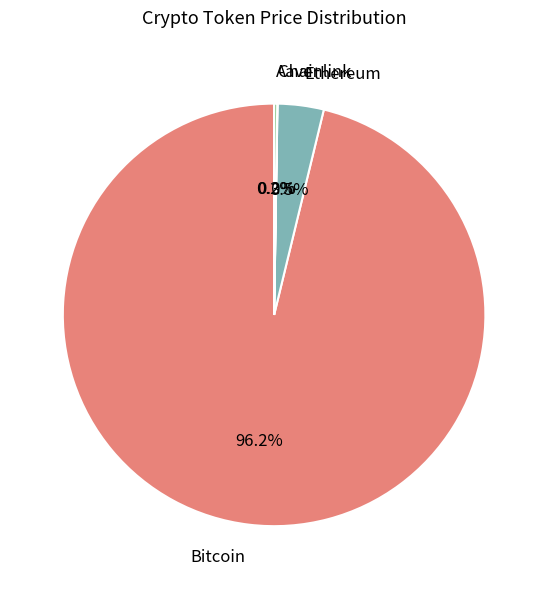

Does Bitcoin represent more than half of the total?

Yes